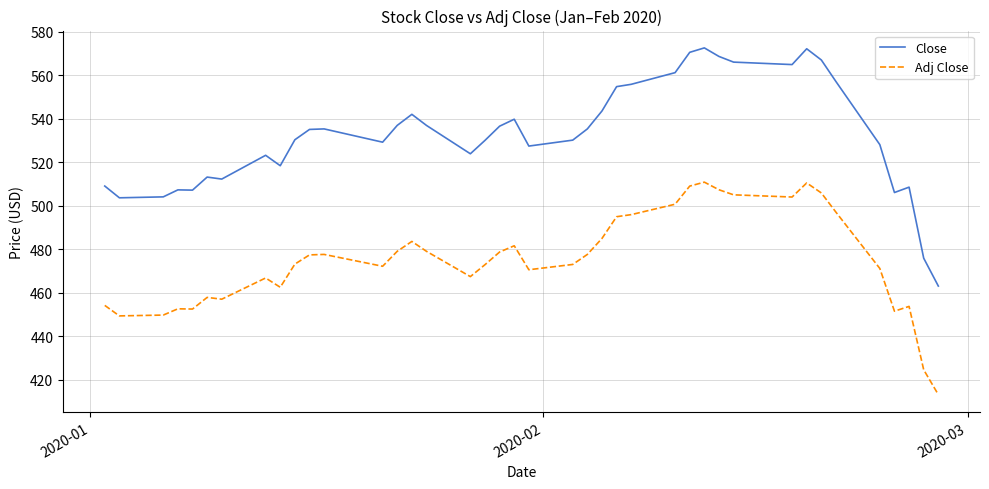

How many distinct data groups are displayed?

2